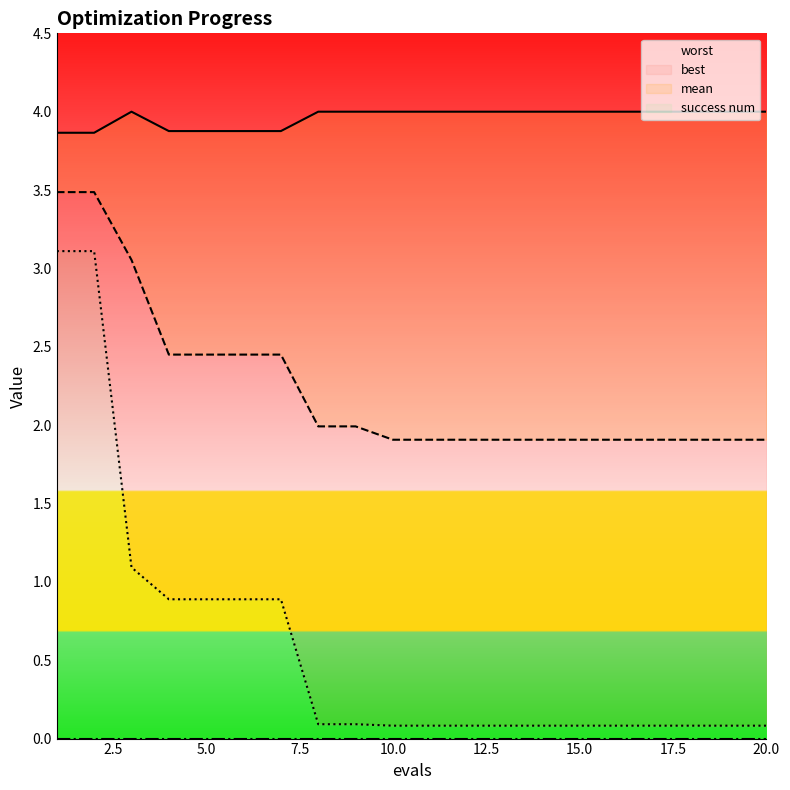

At which label does best reach its minimum?

10